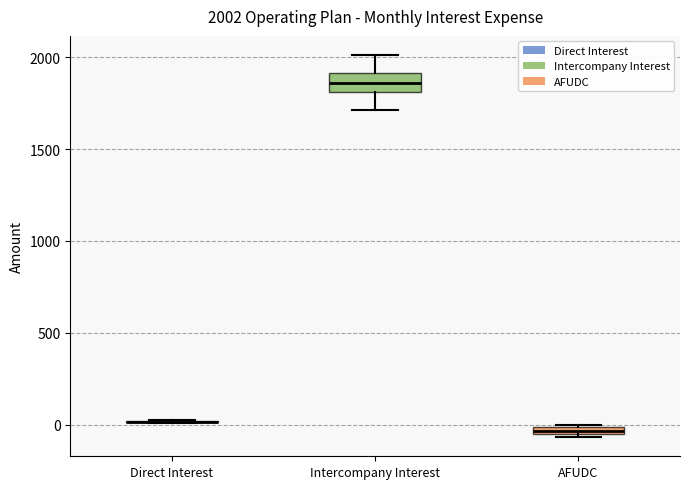

Which box is the tallest, from its lower edge to its upper edge?

Intercompany Interest